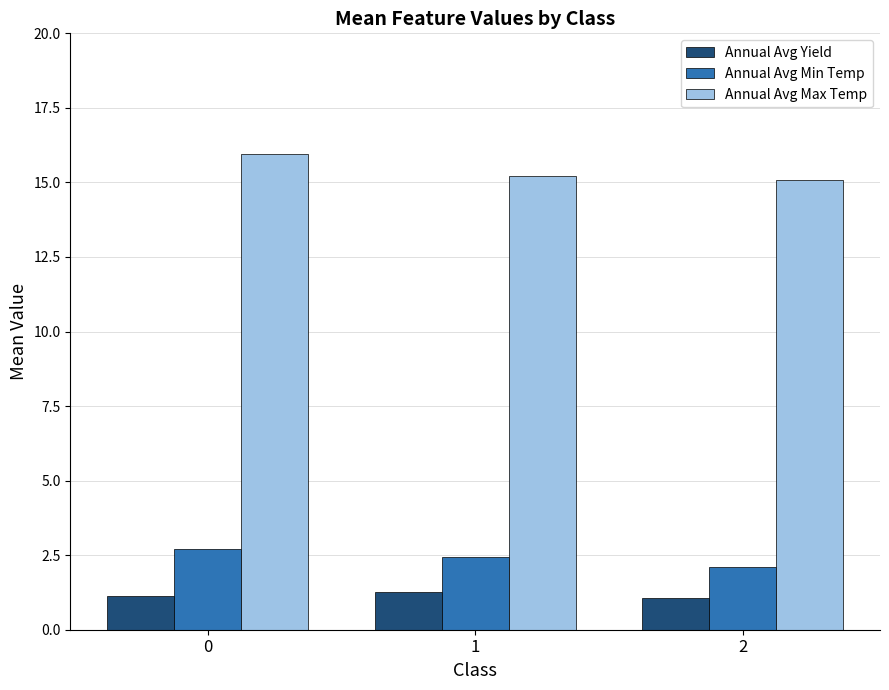

What is the difference between the highest and lowest values at 2?

14.0